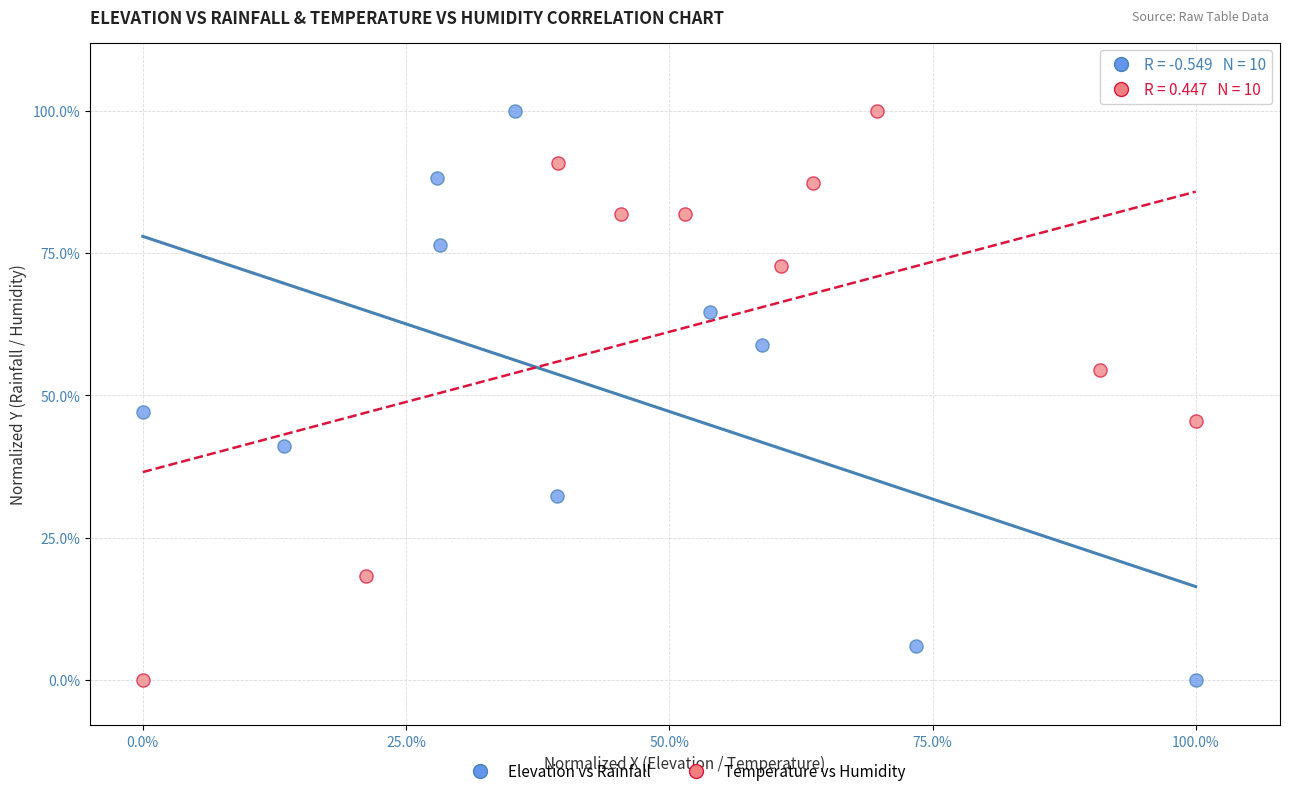

What are all the series names shown in the legend?

Elevation vs Rainfall, Temperature vs Humidity